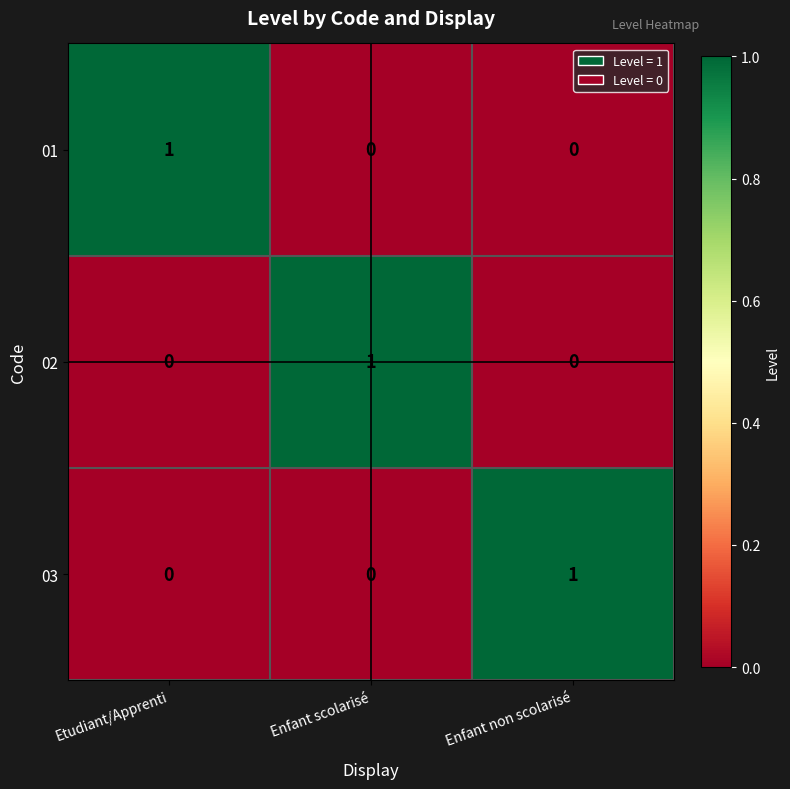

Is it true that 03 equals 1 at Enfant scolarisé?

False